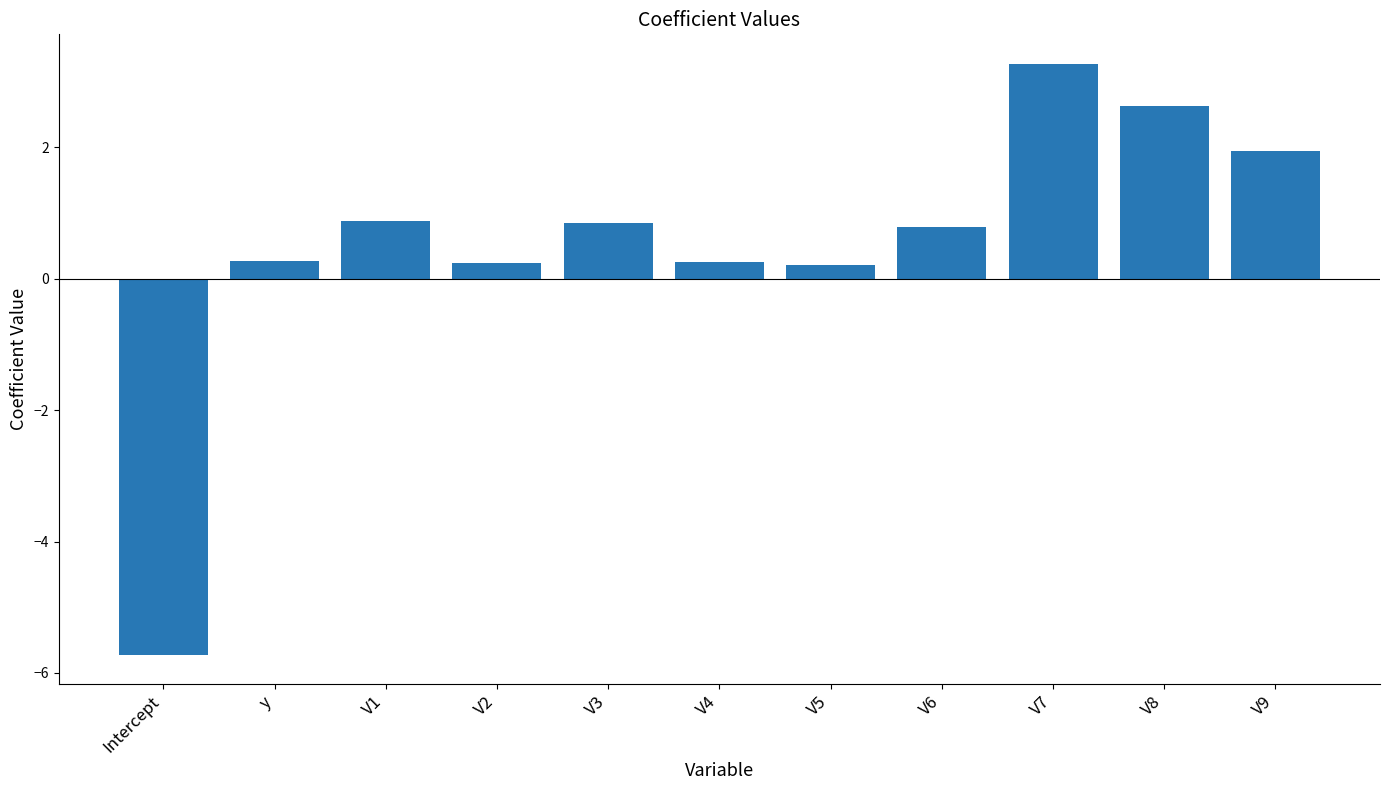

What is the minimum value shown in the chart?

-5.7